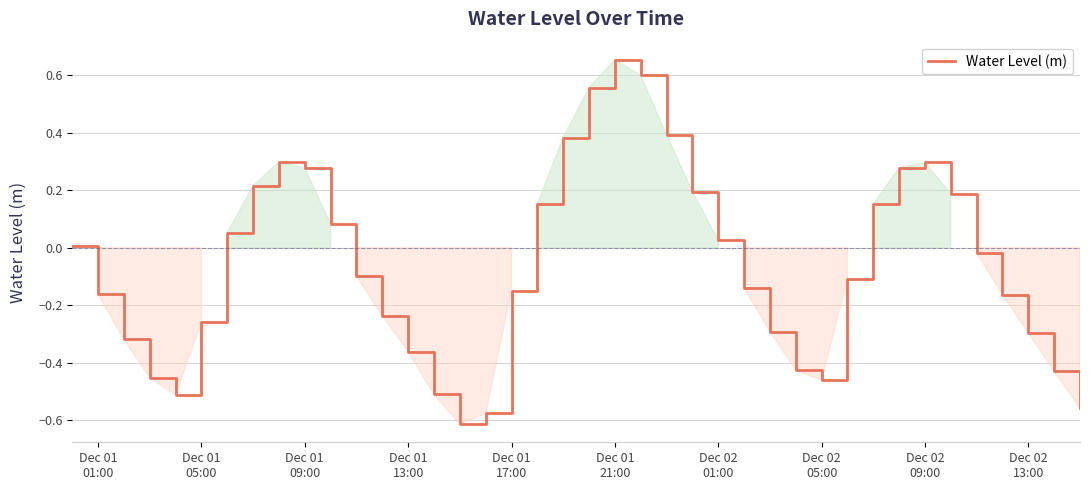

Count the number of categories in the chart.

40